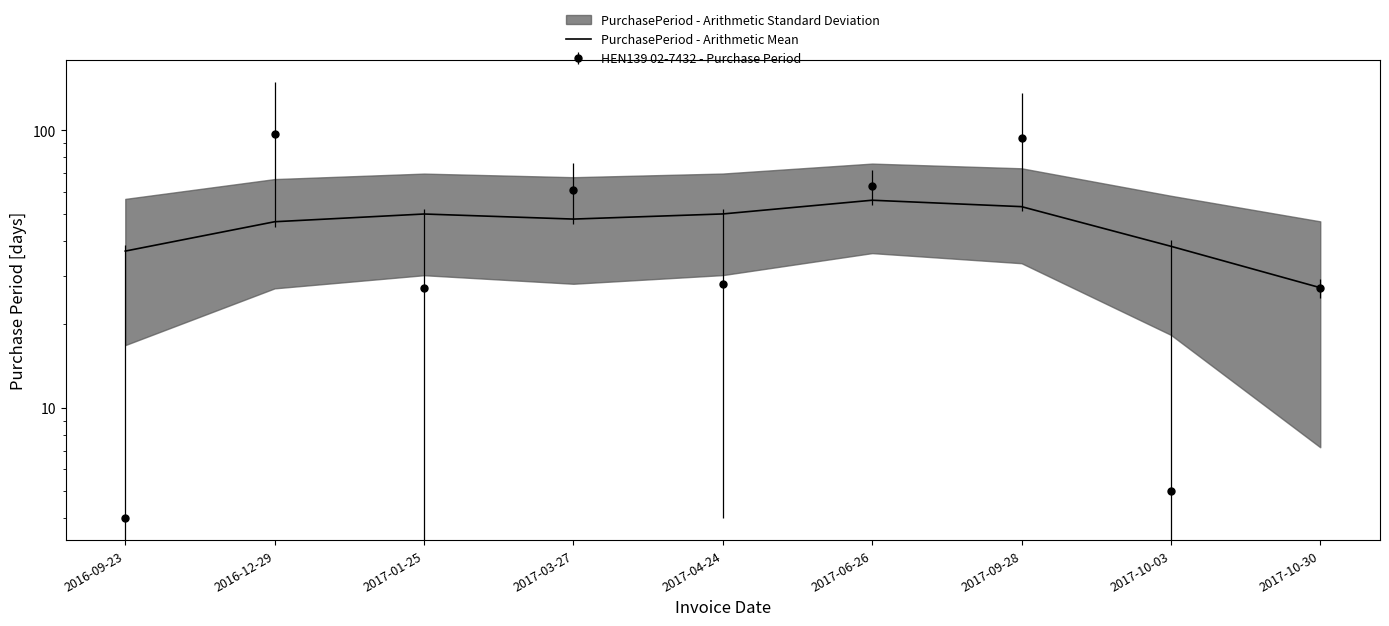

True or false: there are more than 2 points higher than both neighbors.

False